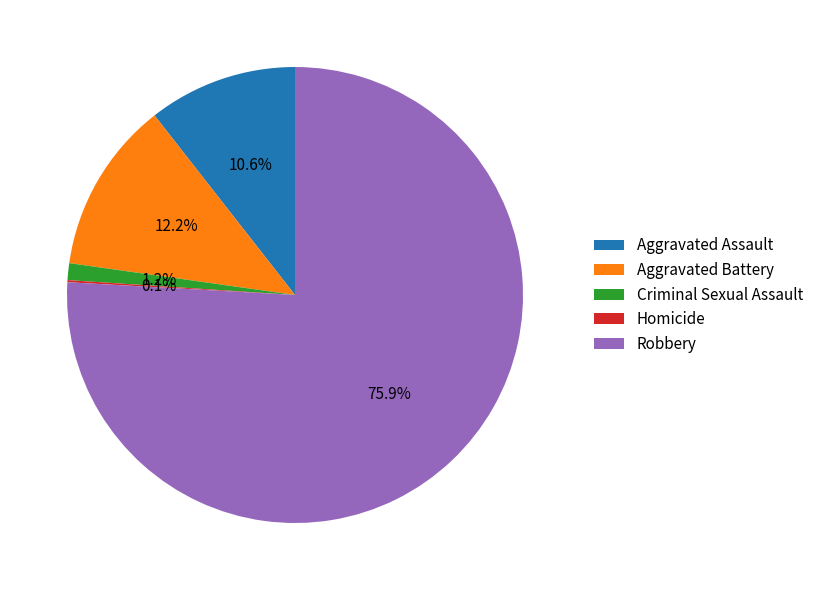

Combined, what portion of the pie is Aggravated Battery and Criminal Sexual Assault?

13.4%